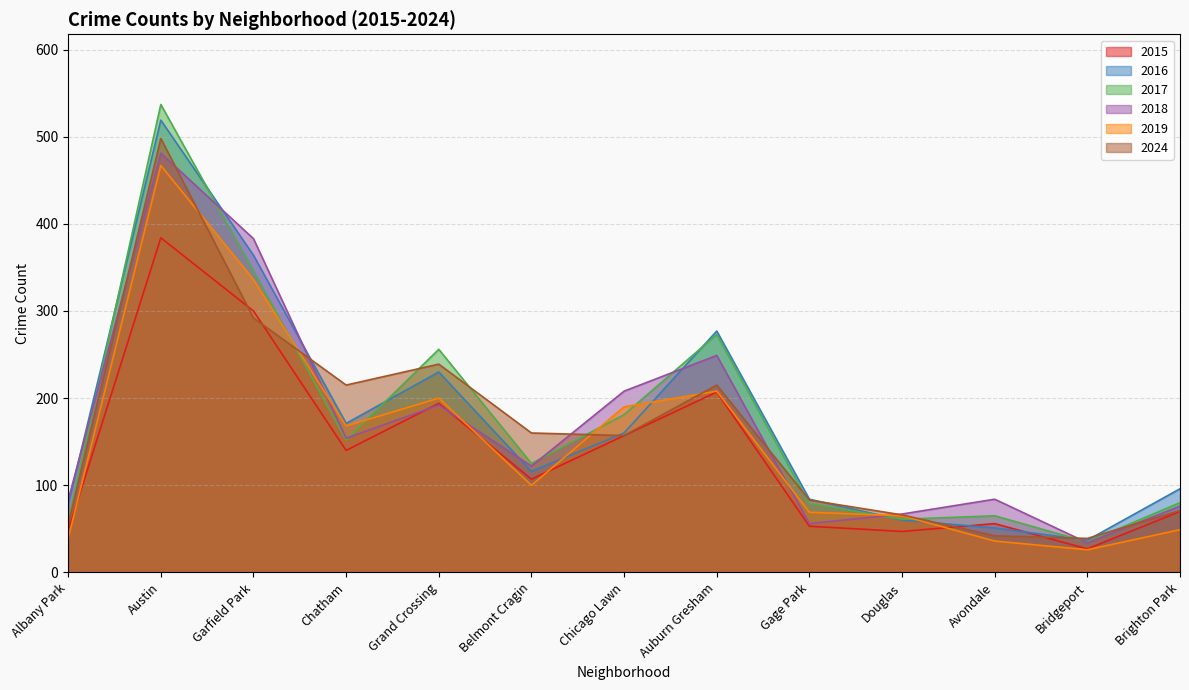

What is the smallest value displayed?

26